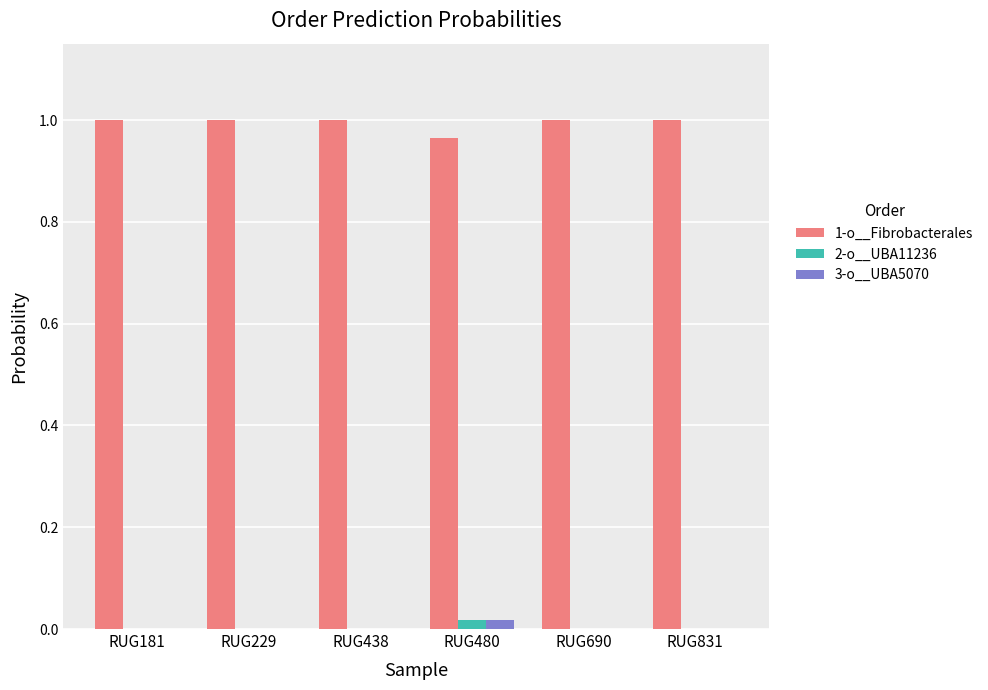

The value of 3-o__UBA5070 at RUG480 is 0.0. True or false?

True